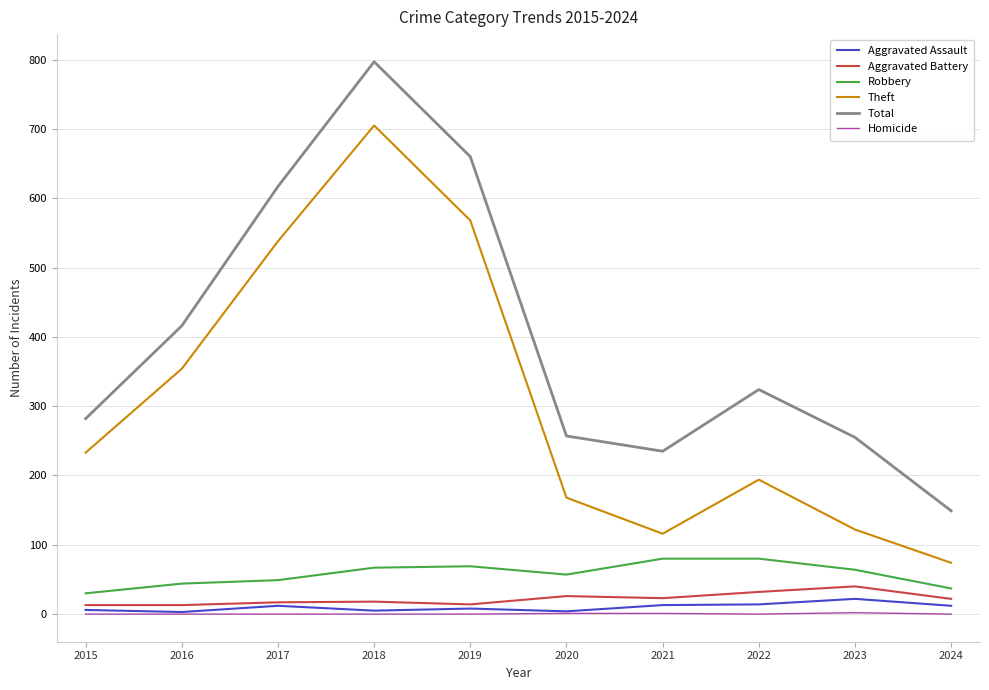

At which label is Theft closest to 389?

2016